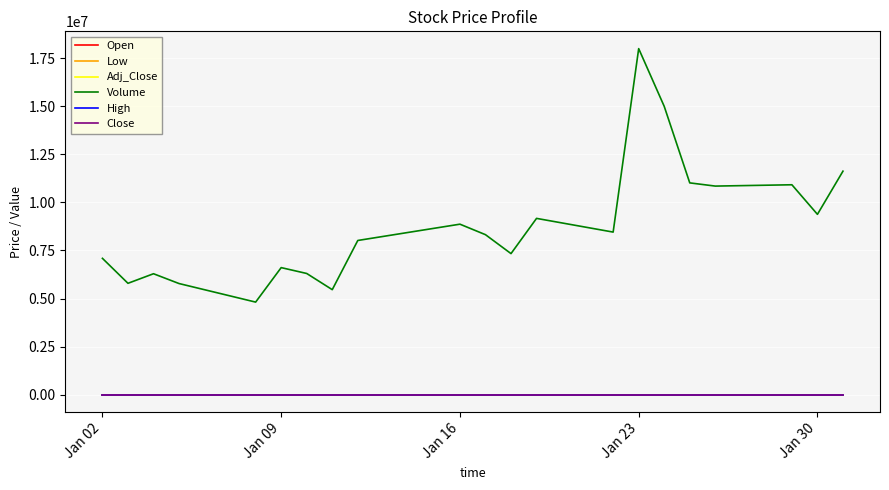

Which series has the widest spread of values?

Volume